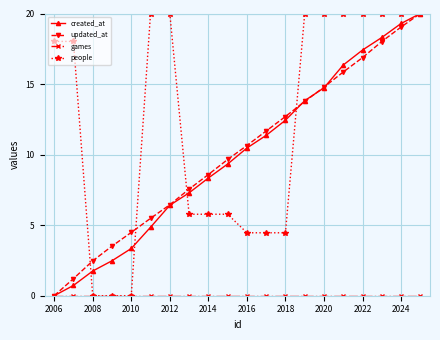

True or false: updated_at has more than 2 points higher than both neighbors.

False